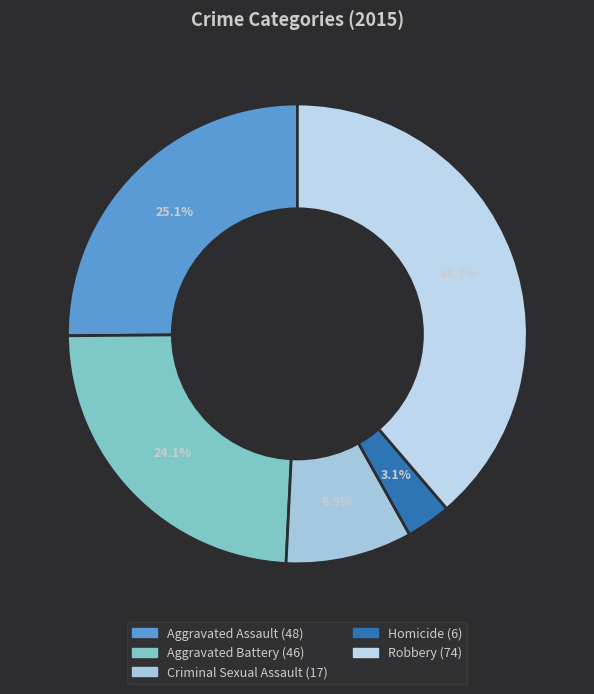

What is the smallest slice in the pie chart?

Homicide